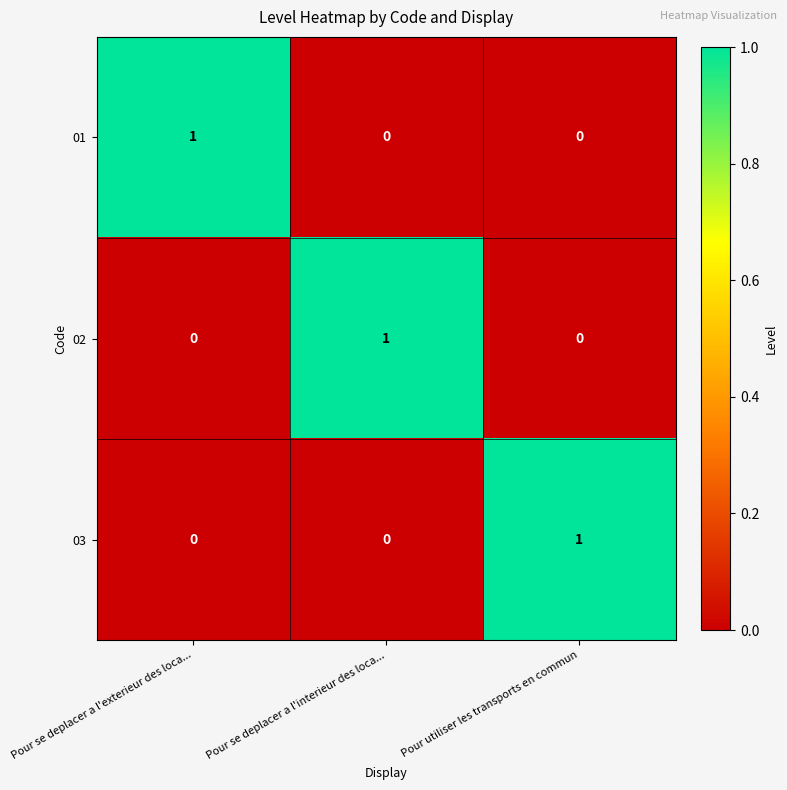

At how many categories does at least one series exceed 0?

3